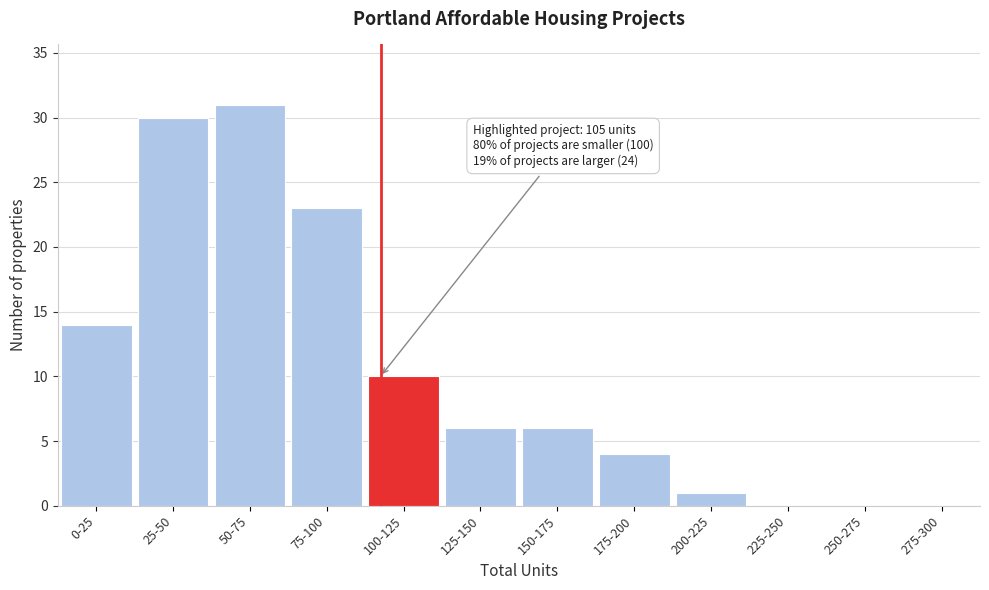

Reading left to right, transcribe all the data shown in this chart.

0-25=14	25-50=30	50-75=31	75-100=23	100-125=10	125-150=6	150-175=6	175-200=4	200-225=1	225-250=0	250-275=0	275-300=0